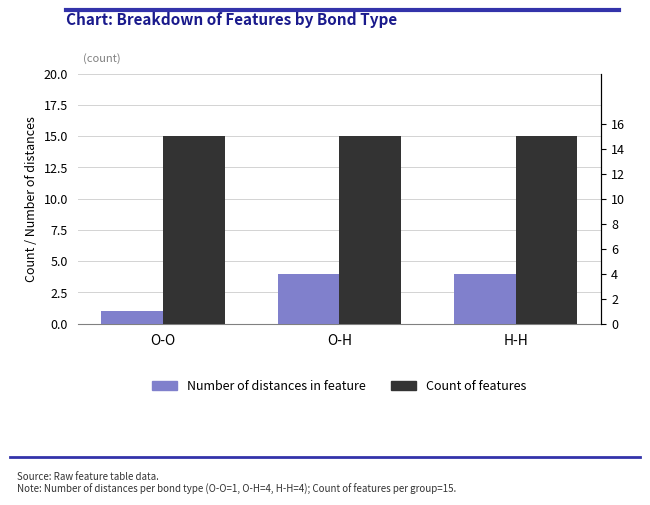

What is the value of the Count of features bar at the 1st from the left?

15